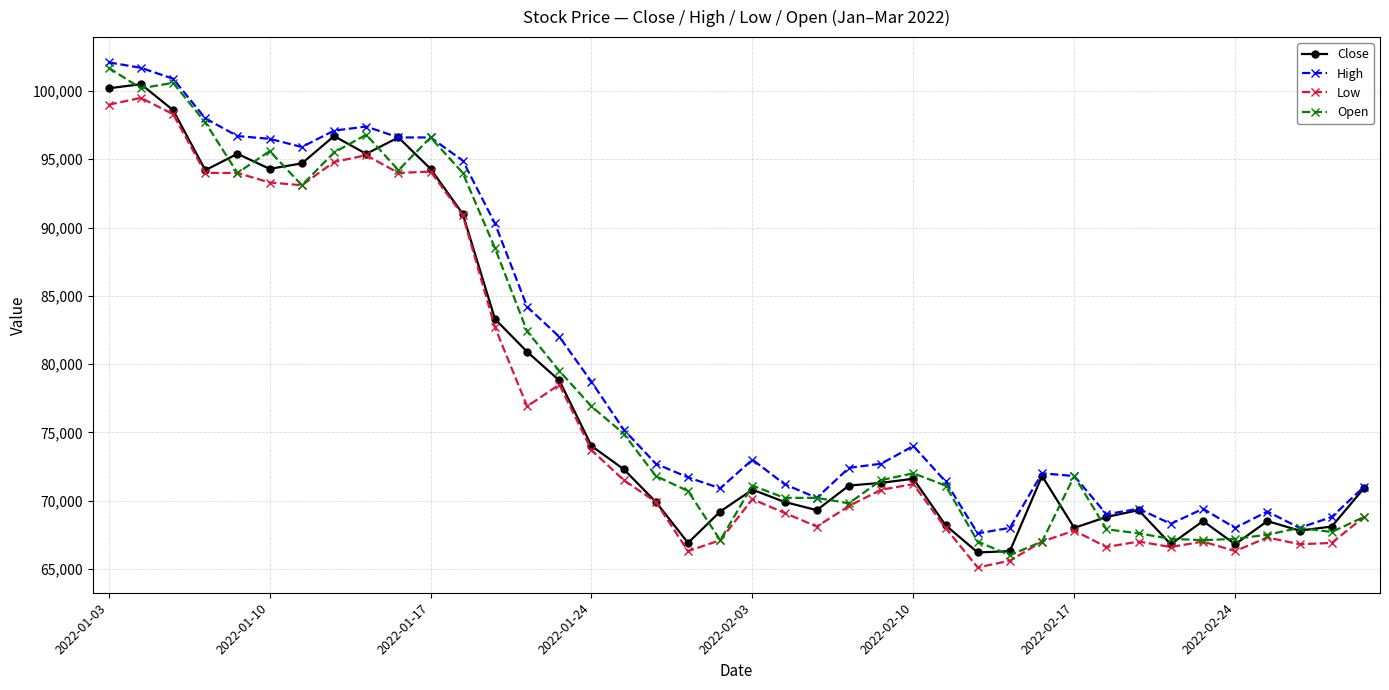

Count the number of categories in the chart.

40